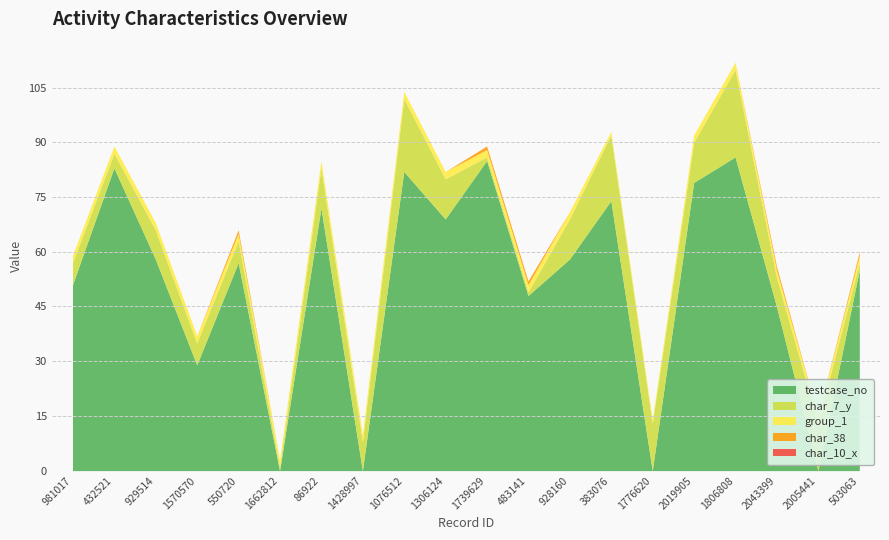

True or false: testcase_no has a value of 19 at 928160.

False